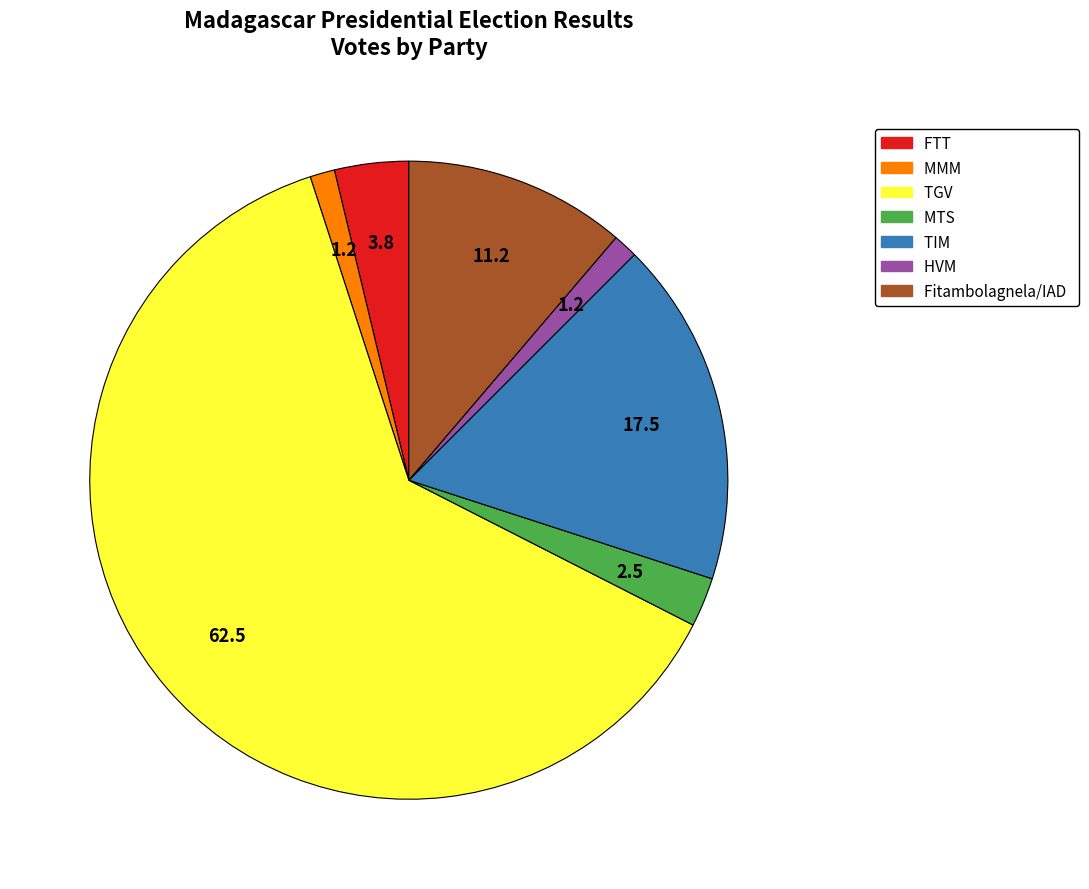

Count the number of slices in the pie.

7